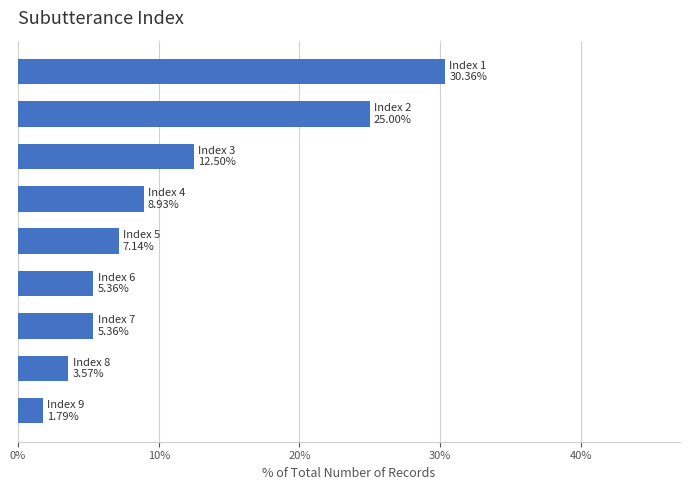

What is the difference between the maximum and second lowest values?

26.8